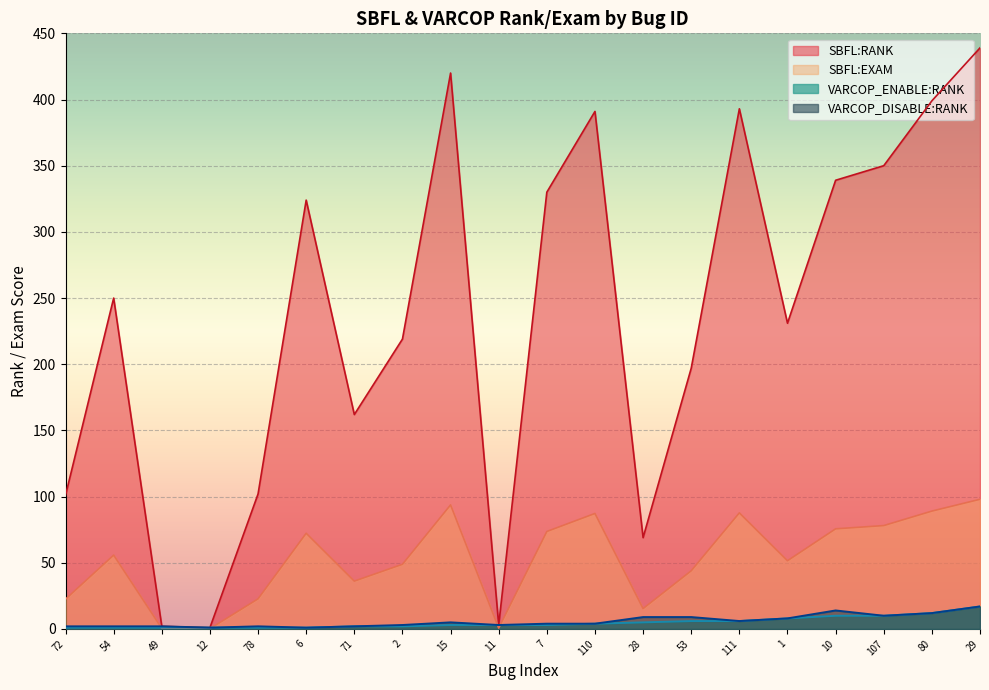

Is it true that VARCOP_DISABLE:RANK equals 2.0 at 78?

True